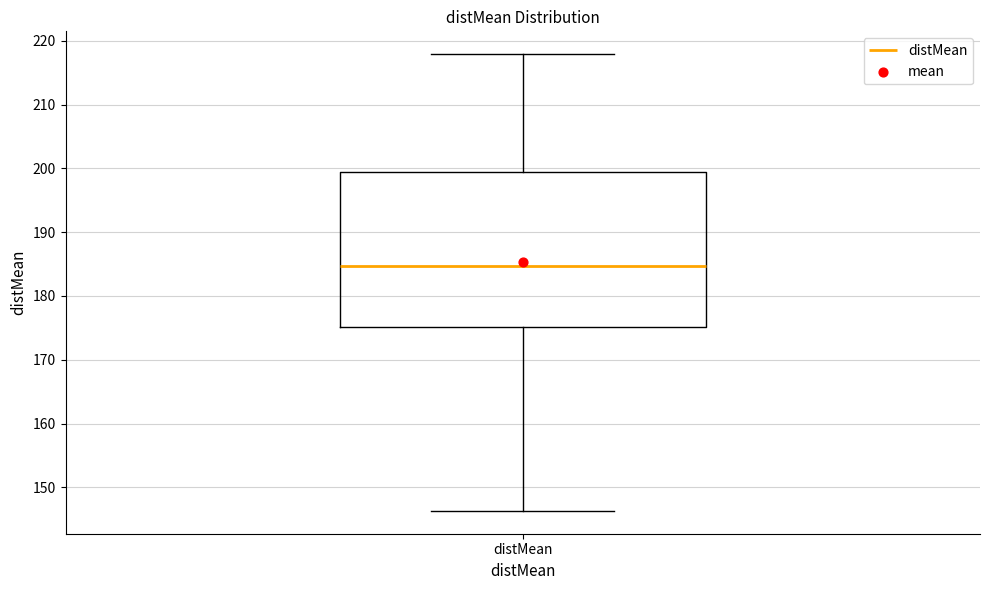

Read this box plot against the y-axis: the position of the median line, the range covered by the box, and the ends of both whiskers. The values are not printed on the chart, so give them approximately, as read against the axis.

median 185, box 175 to 199, whiskers 146 to 218